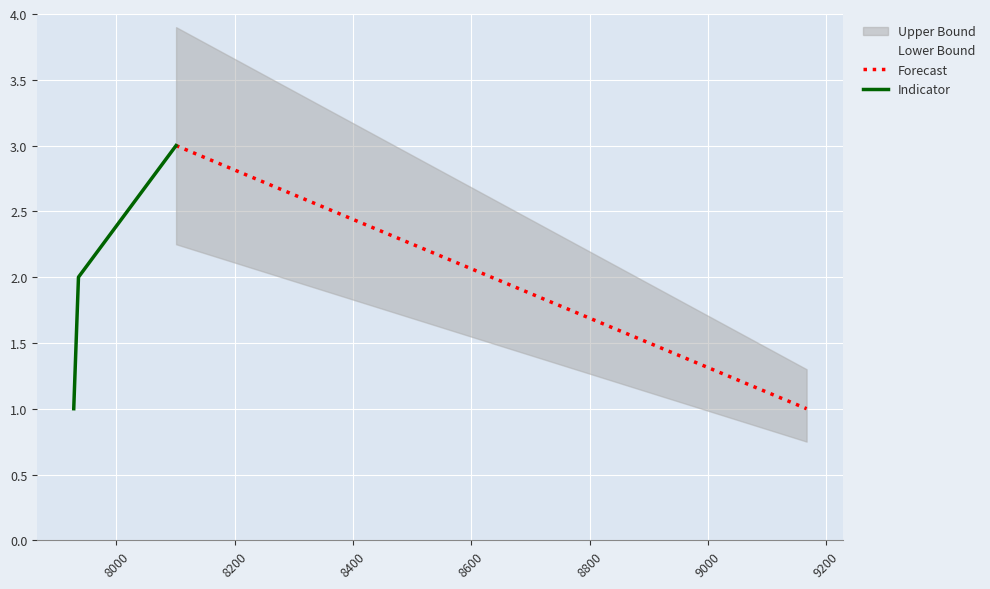

What is the minimum value shown in the chart?

1